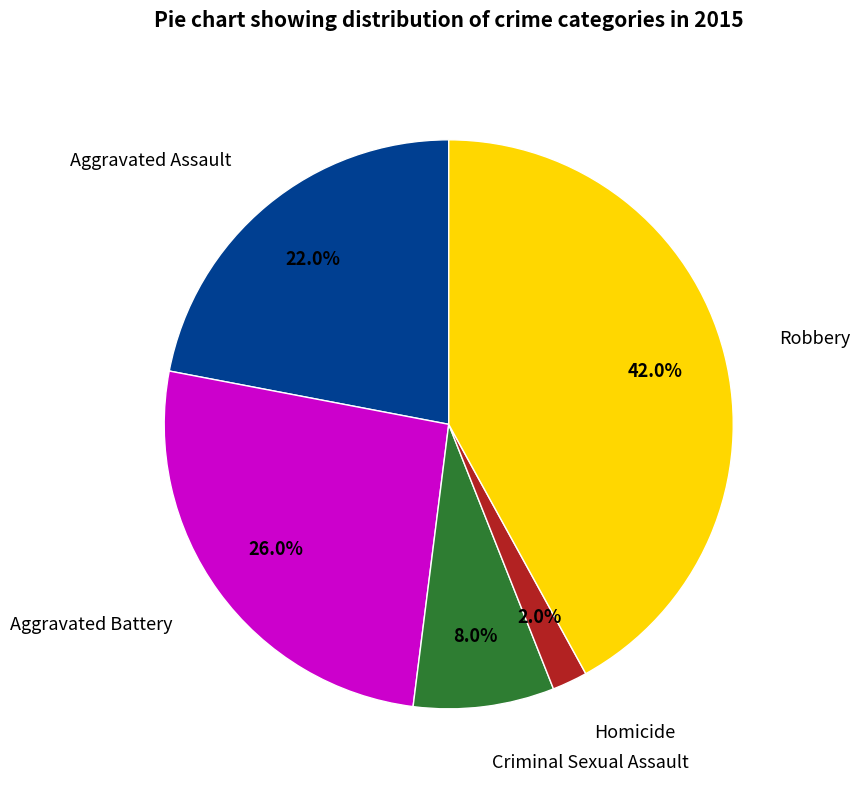

Which has a higher value, Homicide or Aggravated Battery?

Aggravated Battery